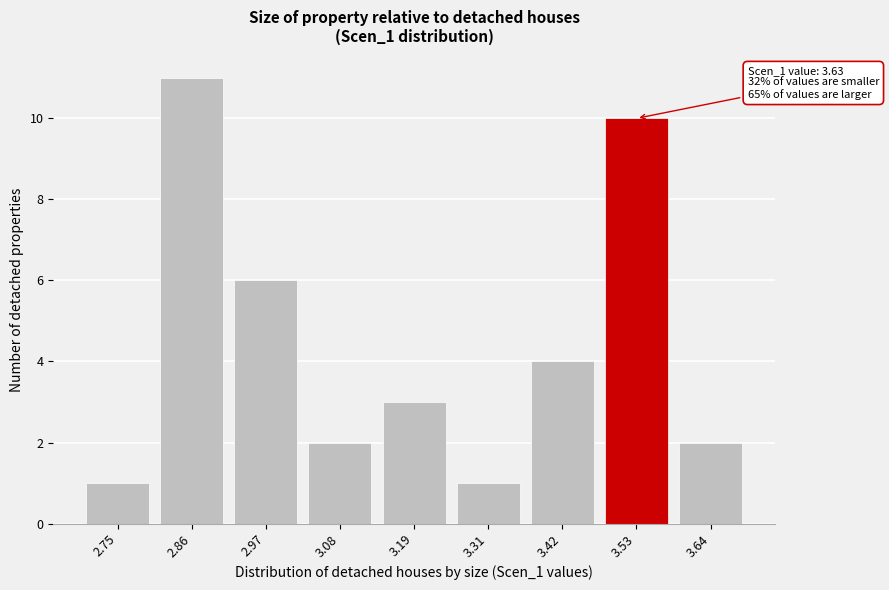

Reading left to right, what are all the values shown in this chart?

2.75=1	2.86=11	2.97=6	3.08=2	3.19=3	3.31=1	3.42=4	3.53=10	3.64=2